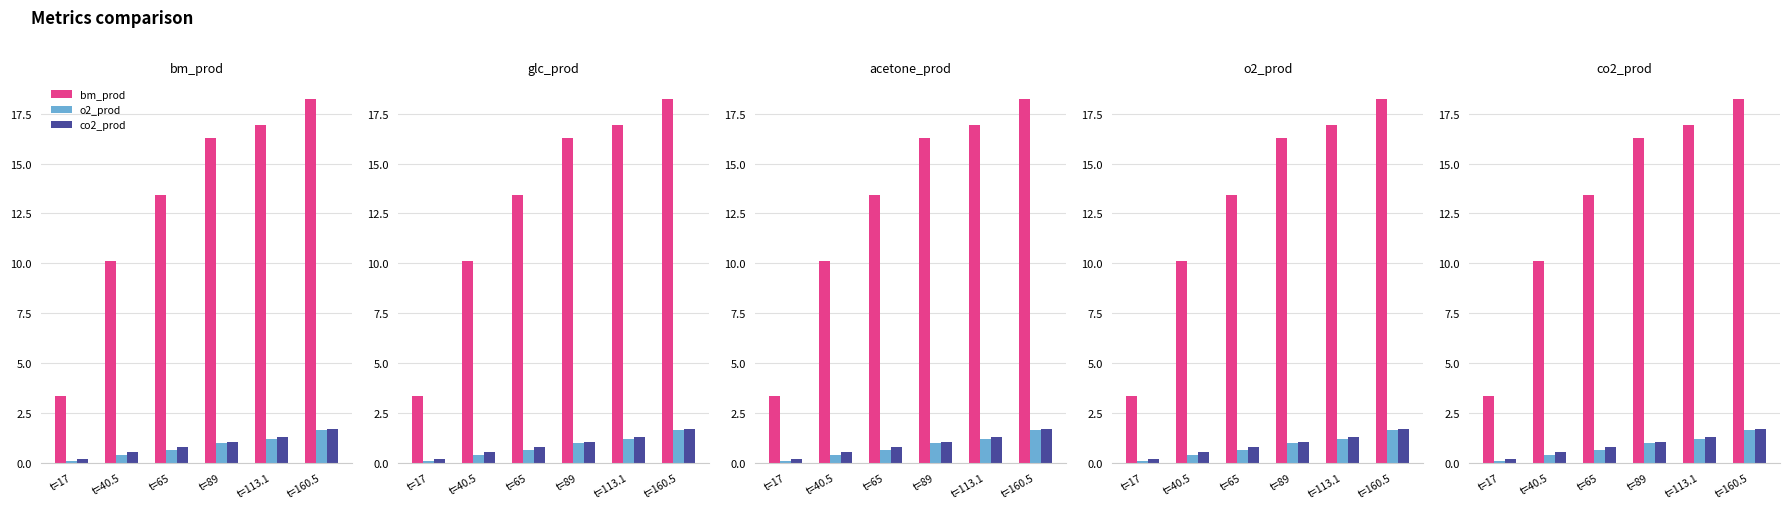

List the labels in order of bm_prod value, largest first.

t=160.5, t=113.1, t=89, t=65, t=40.5, t=17